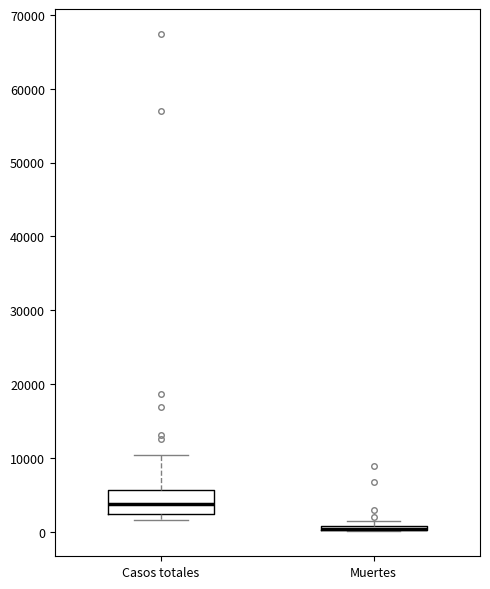

Where is the lower edge of the box for Muertes on the y-axis? The values are not printed on the chart, so give them approximately, as read against the axis.

0